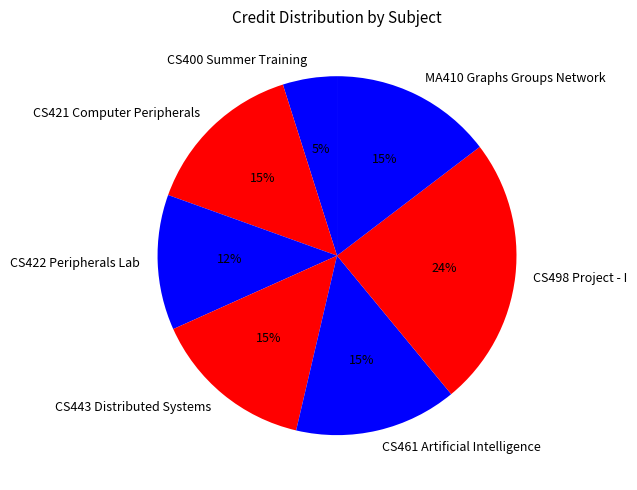

True or false: CS400 Summer Training accounts for 5% of the total.

True